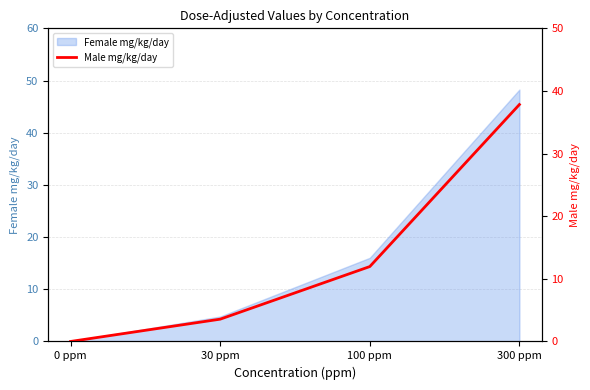

Reading left to right, list all the values displayed in this chart.

0 ppm=0.0	30 ppm=3.6	100 ppm=12.0	300 ppm=37.8